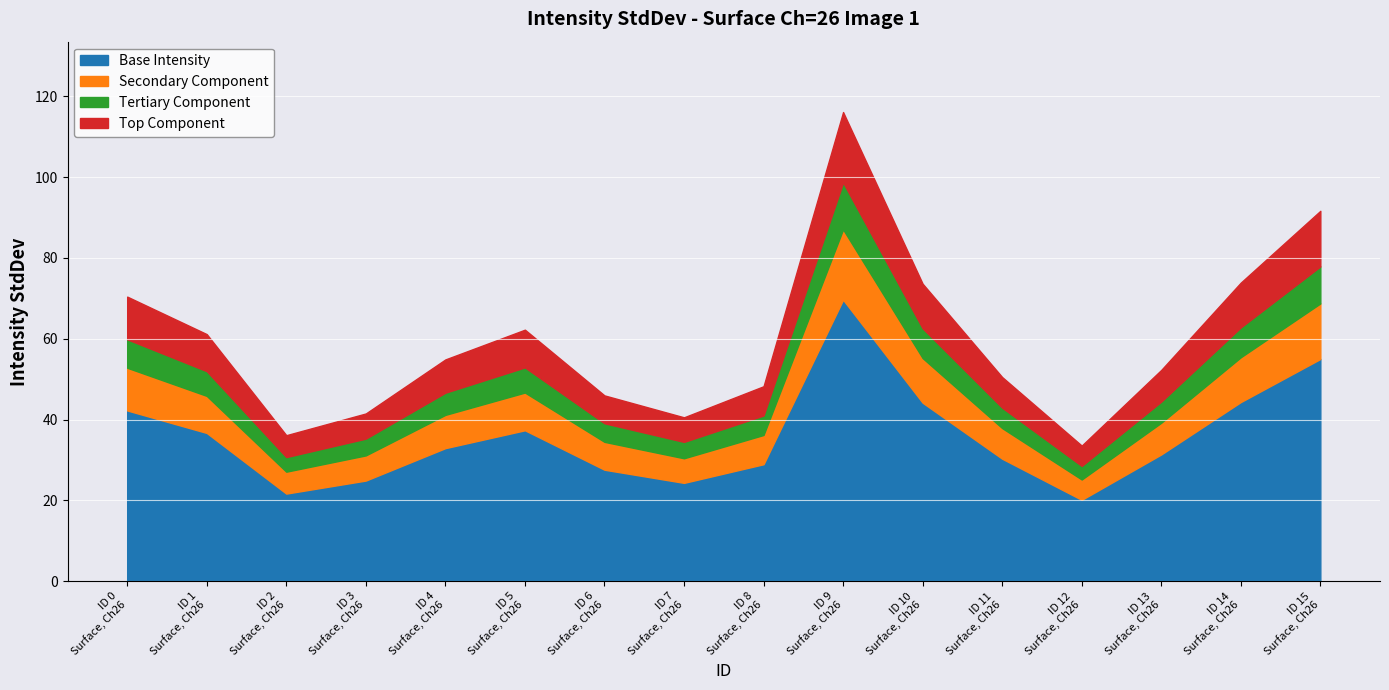

Reading left to right, list all the values displayed in this chart.

70.4	61.1	36.1	41.5	54.9	62.2	46.0	40.6	48.2	116.1	73.6	50.5	33.6	52.3	73.9	91.7